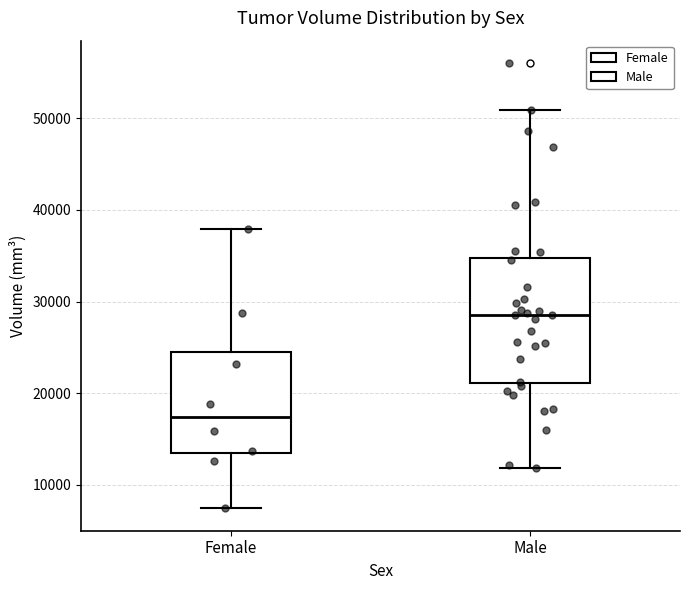

Reading left to right, read every box against the y-axis: the position of its median line, the range the box covers, and the ends of its whiskers. The values are not printed on the chart, so give them approximately, as read against the axis.

Female: median 17000, box 13000 to 25000, whiskers 7000 to 38000
Male: median 29000, box 21000 to 35000, whiskers 12000 to 51000